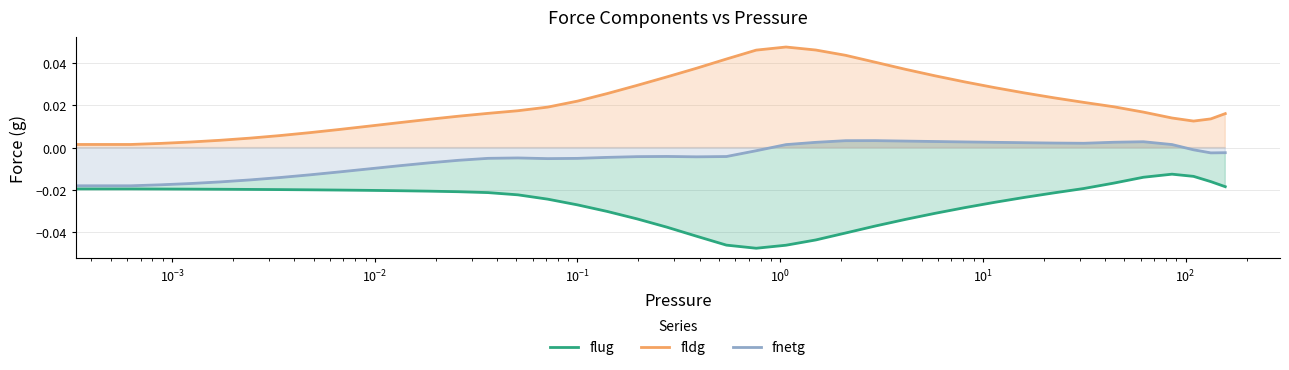

True or false: flug and fldg intersect in this chart.

False